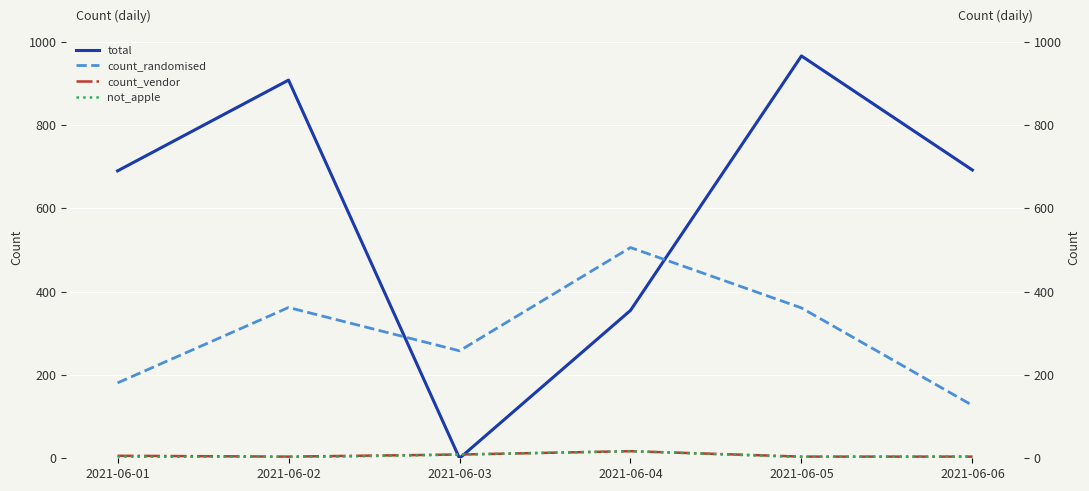

Which series has the widest spread of values?

total